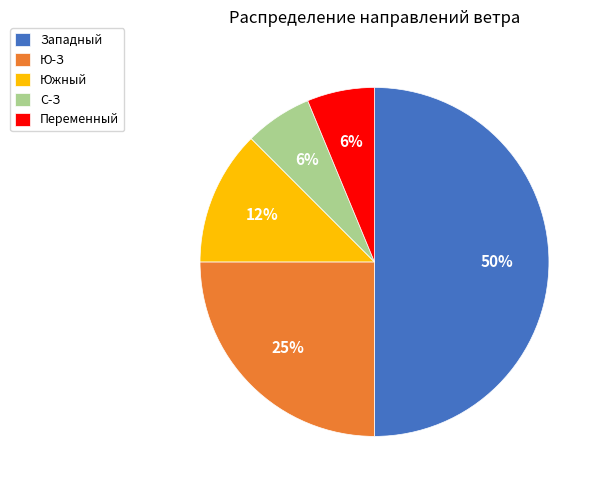

What is the ratio of the value at Ю-З to the value at Западный?

0.5